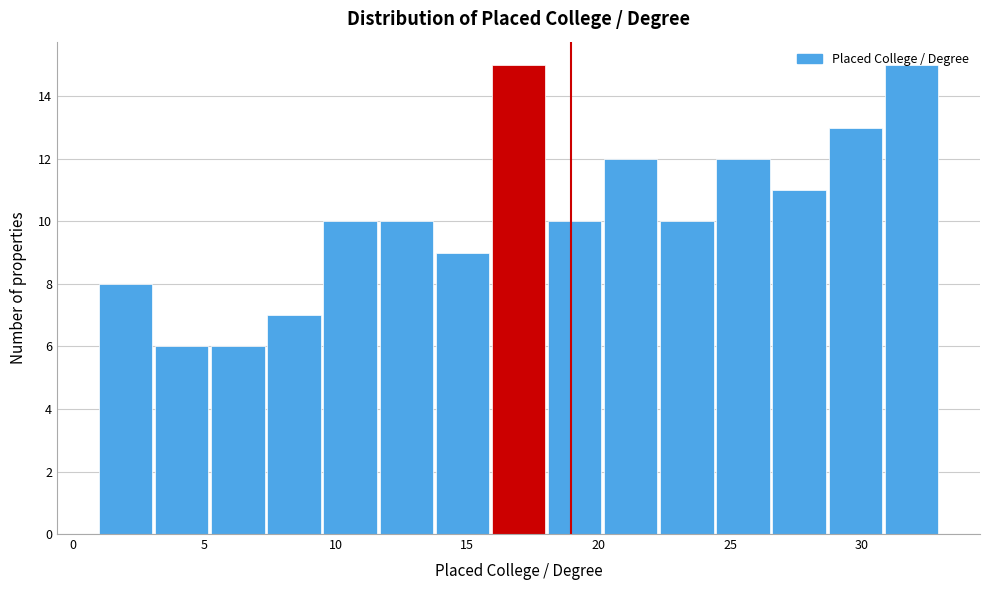

How tall is the bar that spans 26.5 to 28.5 on the x-axis? Neither the bar edges nor the heights are printed on the chart, so give them approximately, as read against the axes.

11